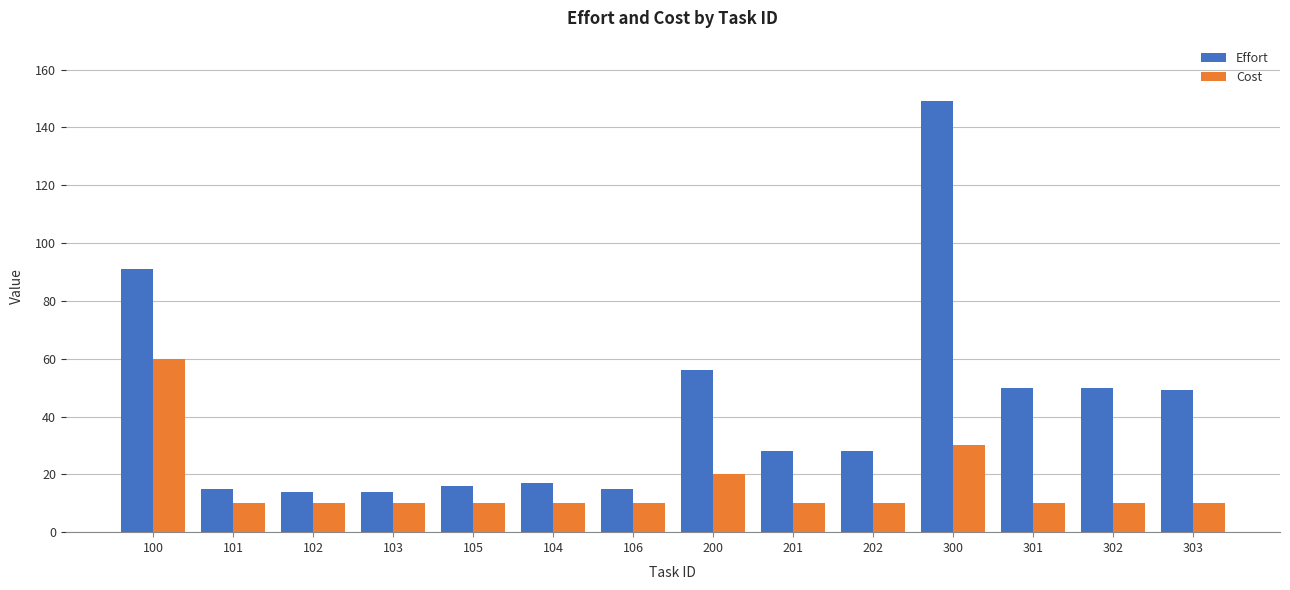

What is the total value across all series at 303?

59